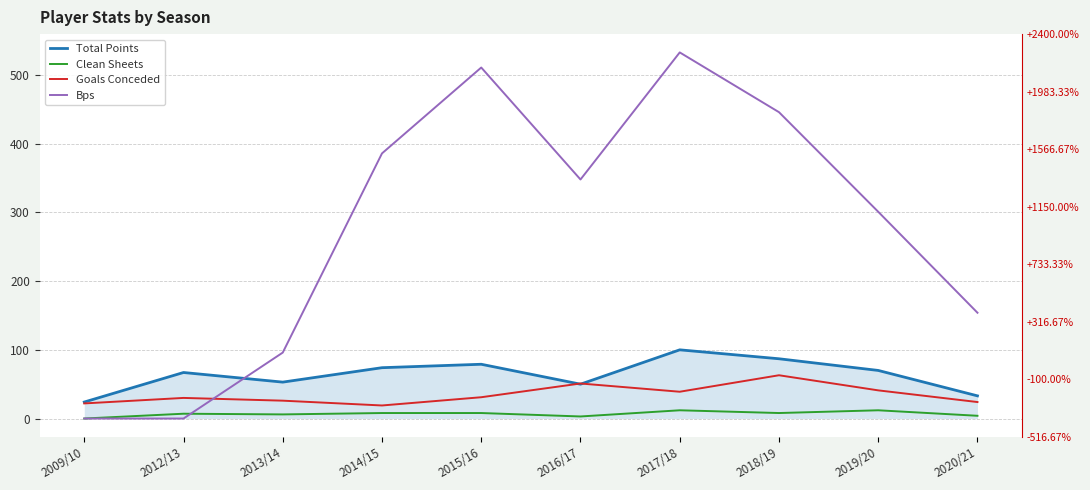

Does the chart display data point markers on the line(s)?

No